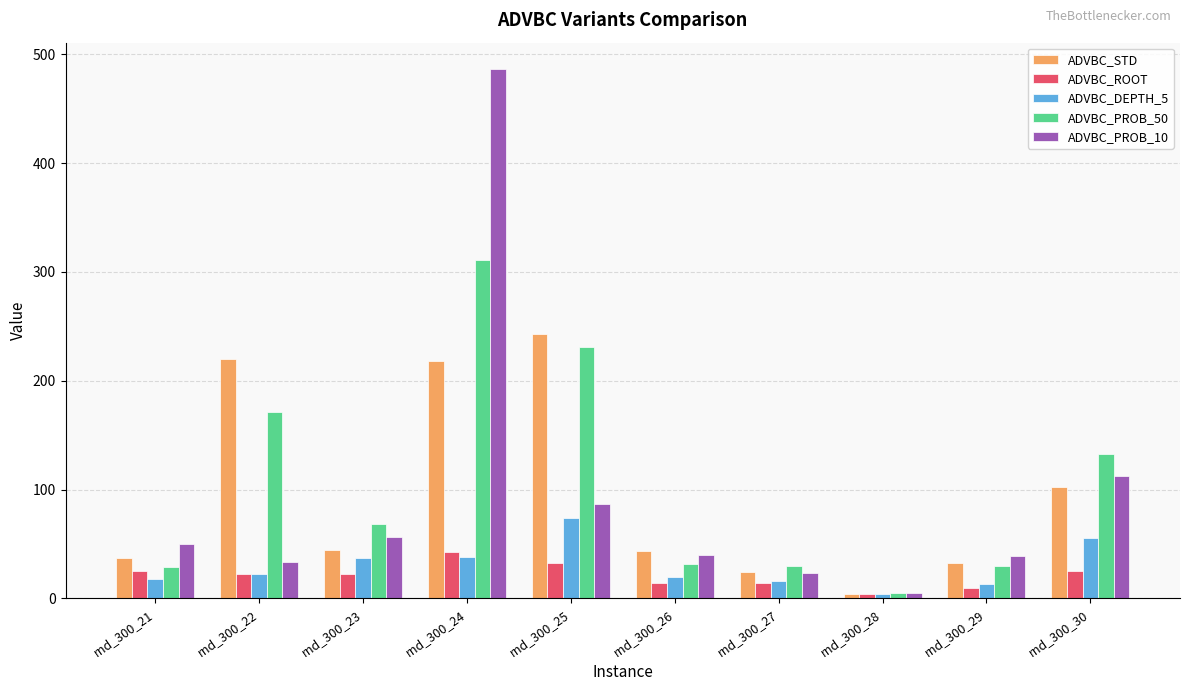

What is the difference between the maximum and second lowest values in the ADVBC_STD series?

218.8